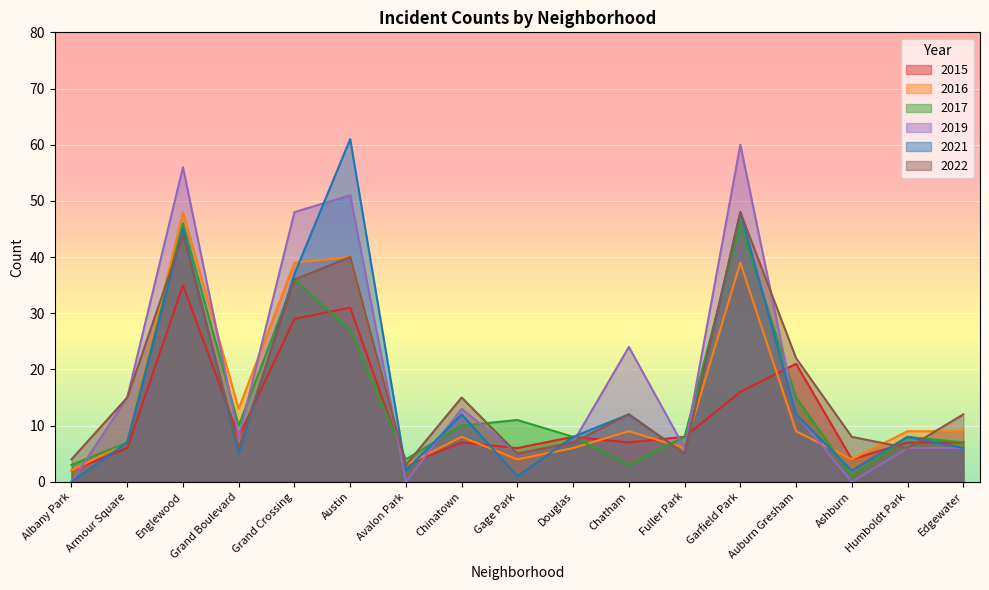

What is the spread (max minus min) of values at Fuller Park?

3